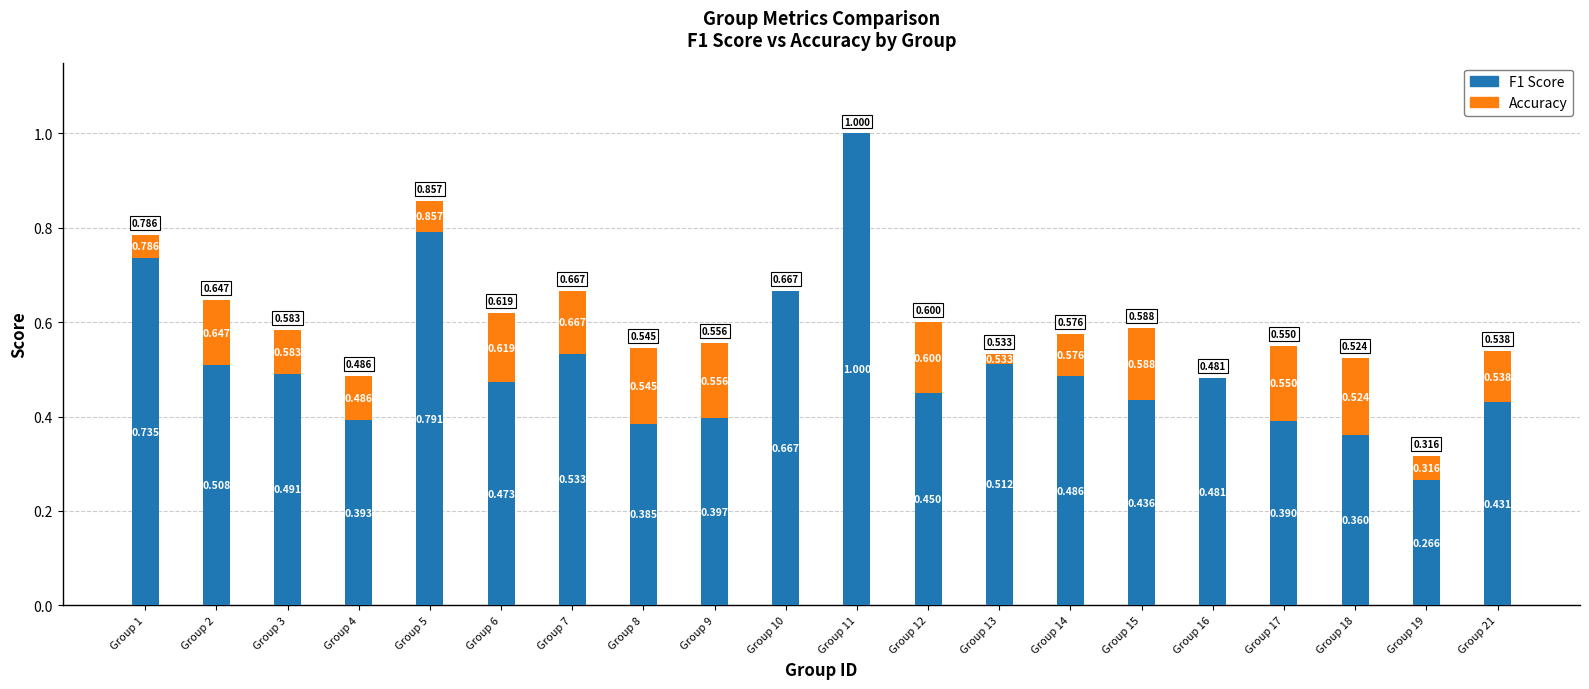

What are all the series names shown in the legend?

F1 Score, Accuracy